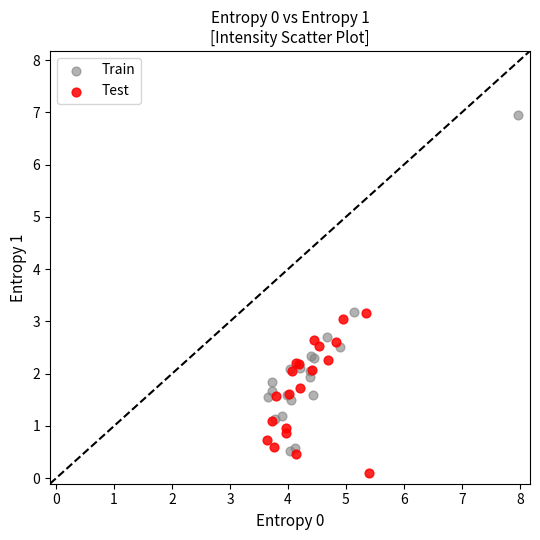

Which series has the largest Y range (max minus min)?

Train